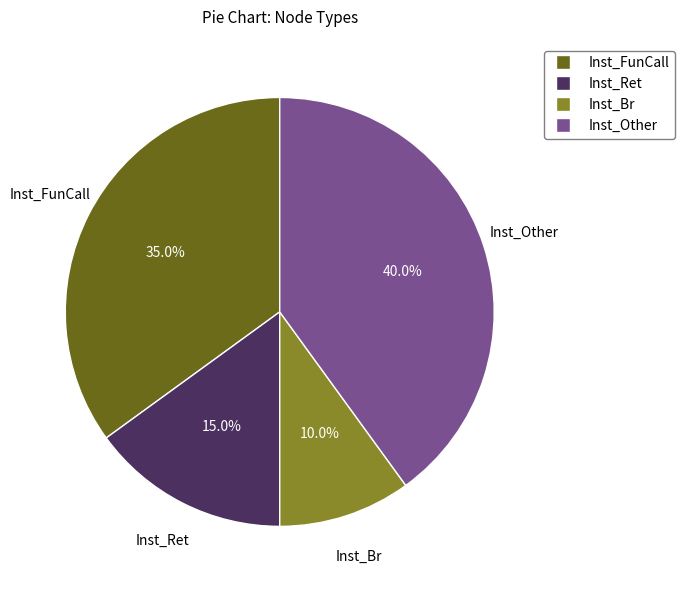

What percentage is the Inst_Ret slice, to the nearest percent?

15%